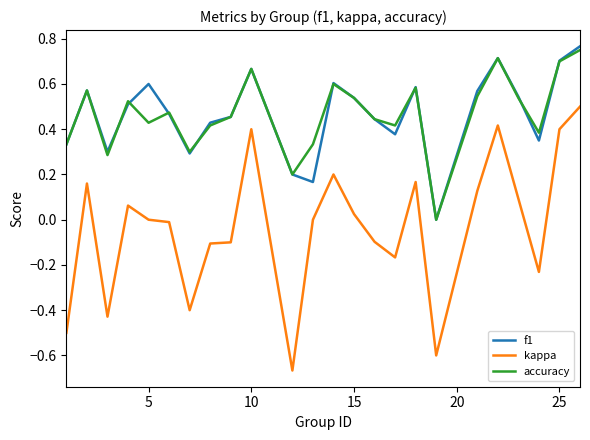

True or false: kappa and accuracy cross at least once.

False